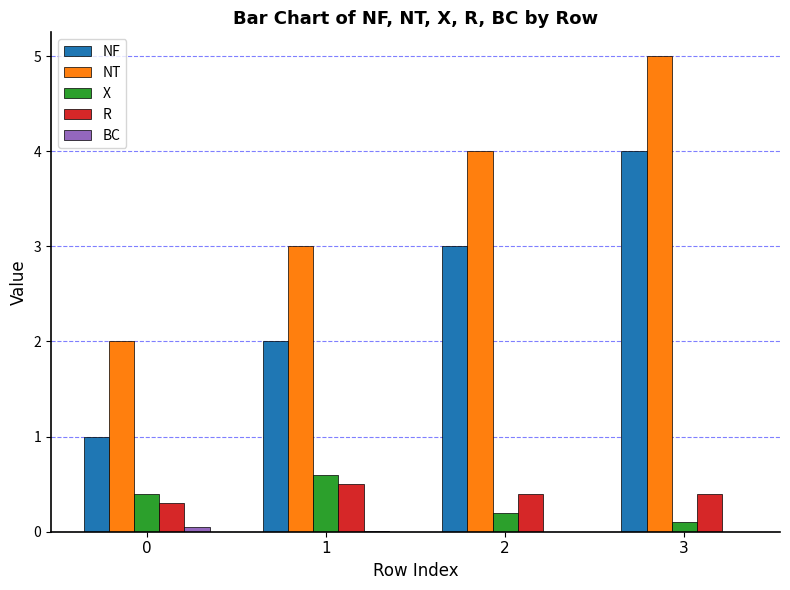

What is the approximate value of NF at 0?

1.0